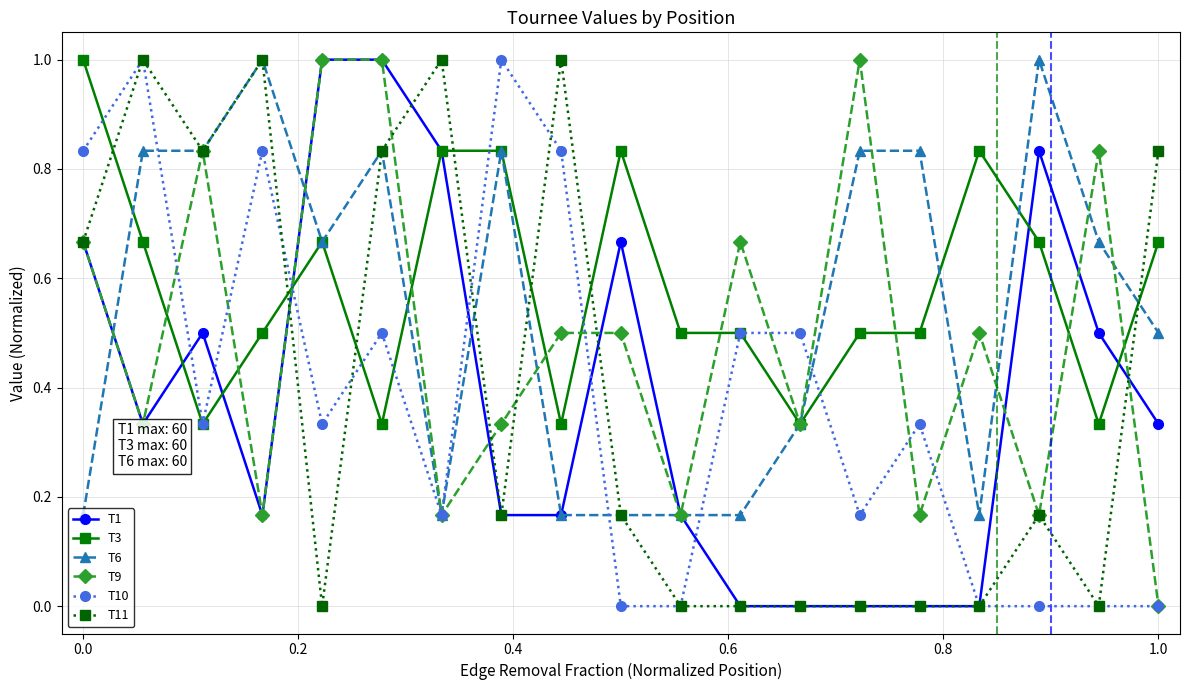

True or false: T9 has more than 1 interior local peaks.

True